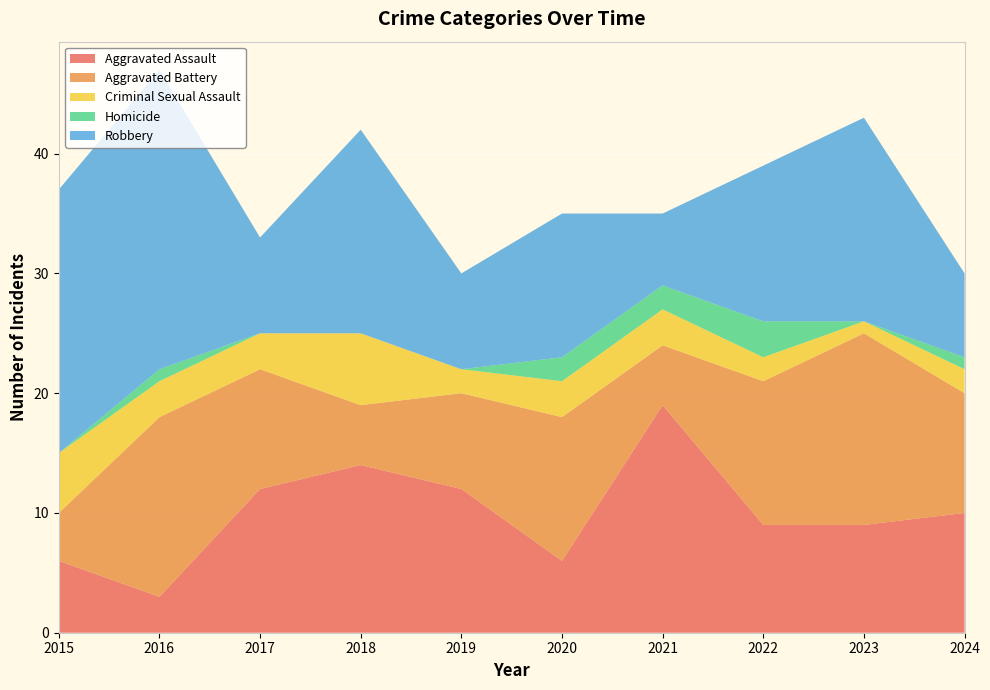

Reading right to left, list all the values displayed in this chart.

Aggravated Assault: 2024=10	2023=9	2022=9	2021=19	2020=6	2019=12	2018=14	2017=12	2016=3	2015=6
Aggravated Battery: 2024=10	2023=16	2022=12	2021=5	2020=12	2019=8	2018=5	2017=10	2016=15	2015=4
Criminal Sexual Assault: 2024=2	2023=1	2022=2	2021=3	2020=3	2019=2	2018=6	2017=3	2016=3	2015=5
Homicide: 2024=1	2023=0	2022=3	2021=2	2020=2	2019=0	2018=0	2017=0	2016=1	2015=0
Robbery: 2024=7	2023=17	2022=13	2021=6	2020=12	2019=8	2018=17	2017=8	2016=25	2015=22